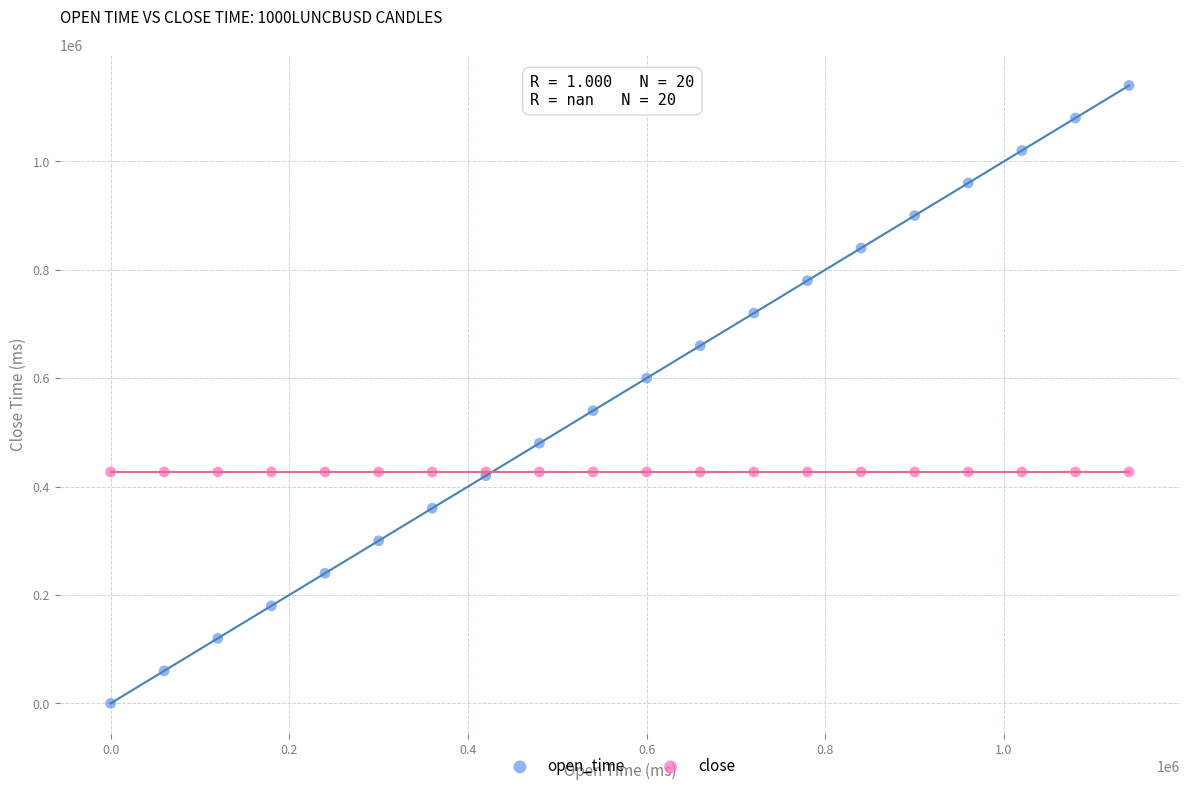

Which series reaches the minimum Y coordinate?

open_time